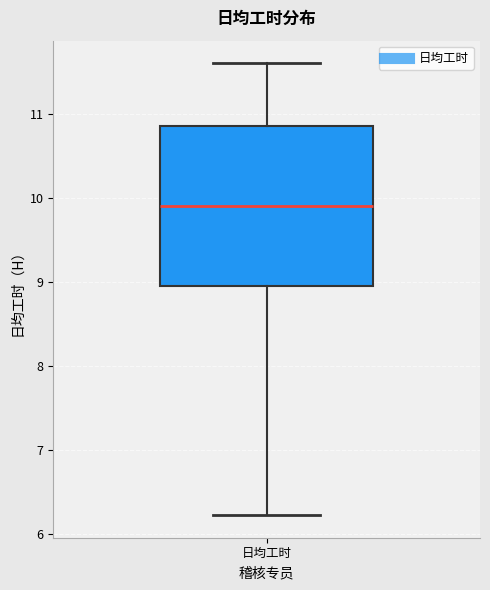

Read this box plot against the y-axis: the position of the median line, the range covered by the box, and the ends of both whiskers. The values are not printed on the chart, so give them approximately, as read against the axis.

median 9.9, box 9.0 to 10.9, whiskers 6.2 to 11.6